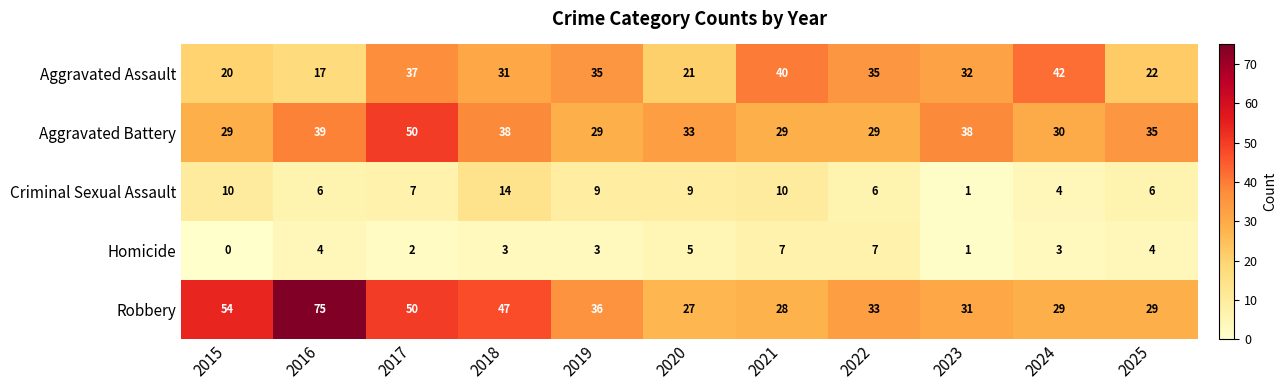

Between 2017 and 2019, which series saw the biggest shift?

Aggravated Battery